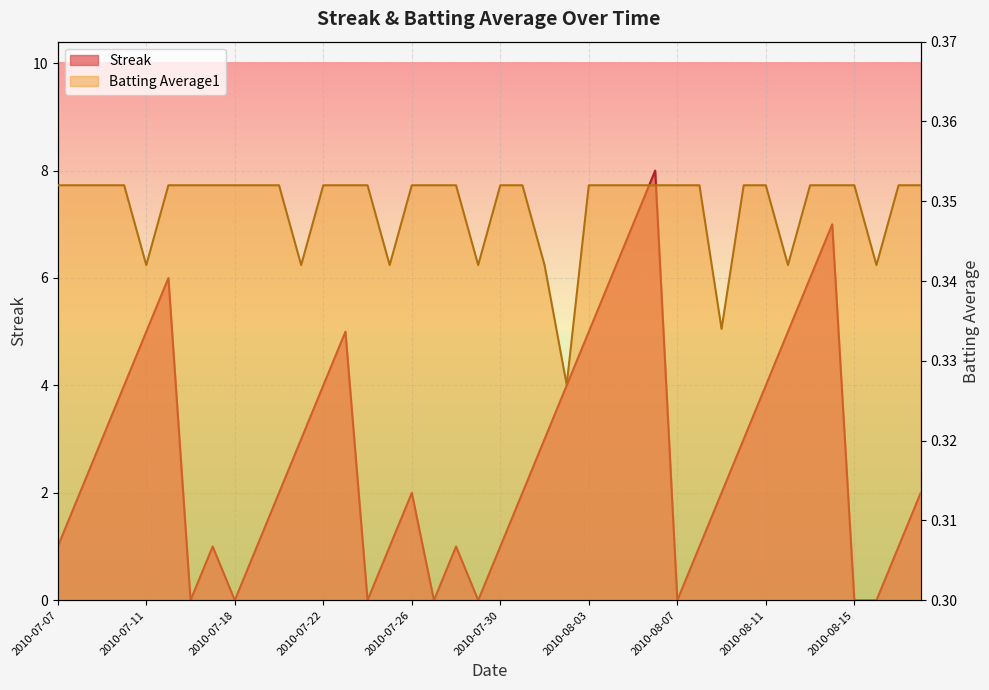

Read the Streak value at 2010-07-25.

1.0